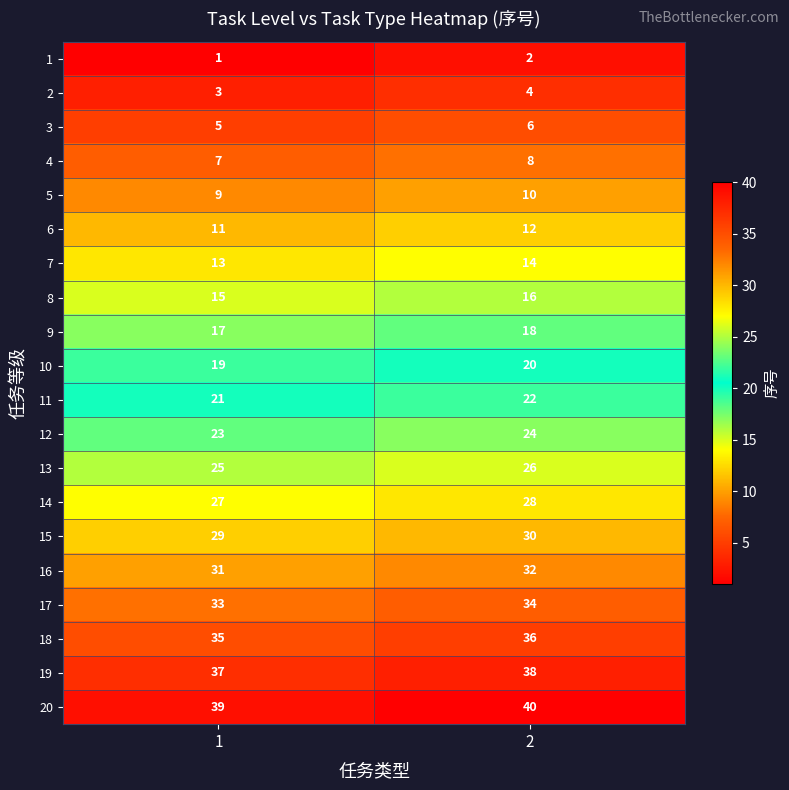

What is the average value of the 9 series?

18